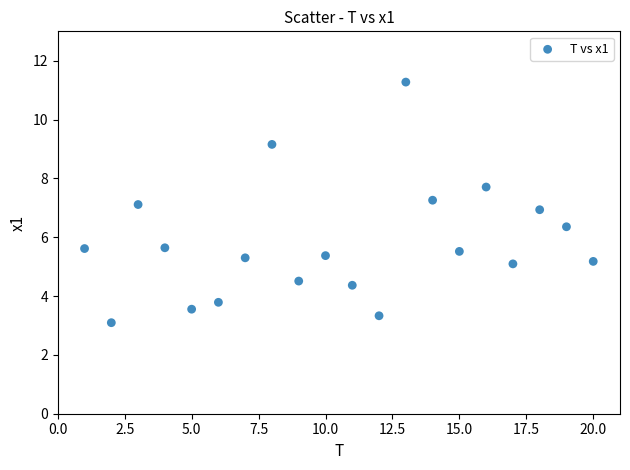

What is the range of Y values (max minus min)?

8.2